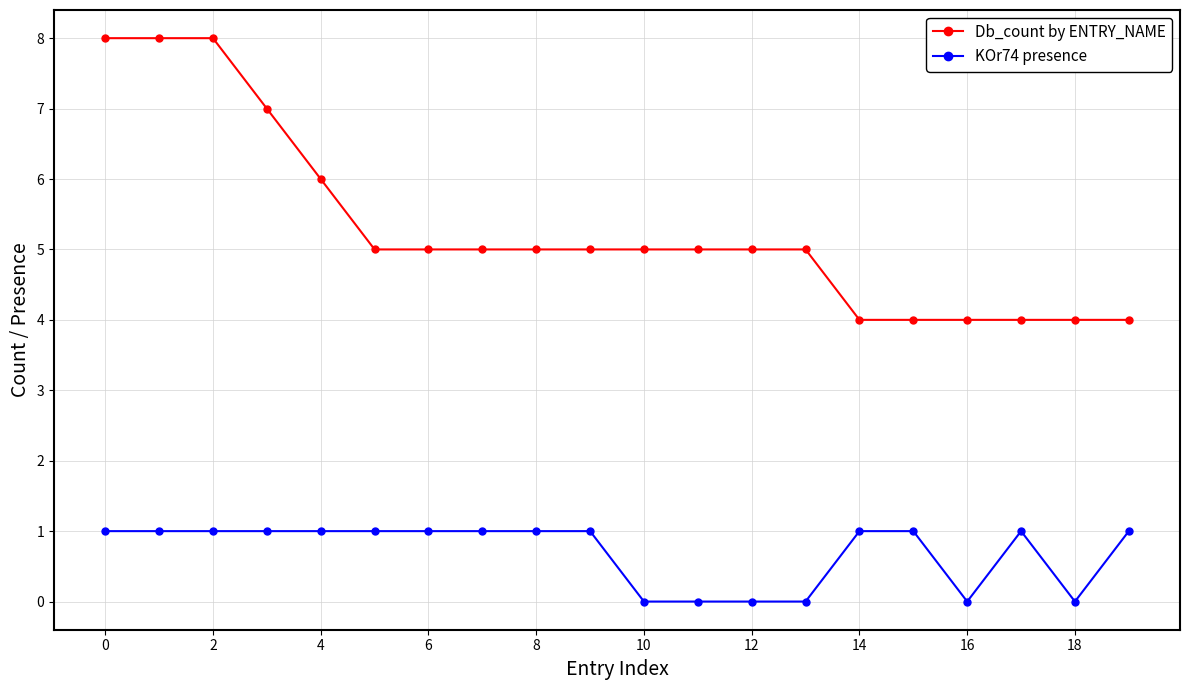

True or false: KOr74 presence and Db_count by ENTRY_NAME intersect in this chart.

False